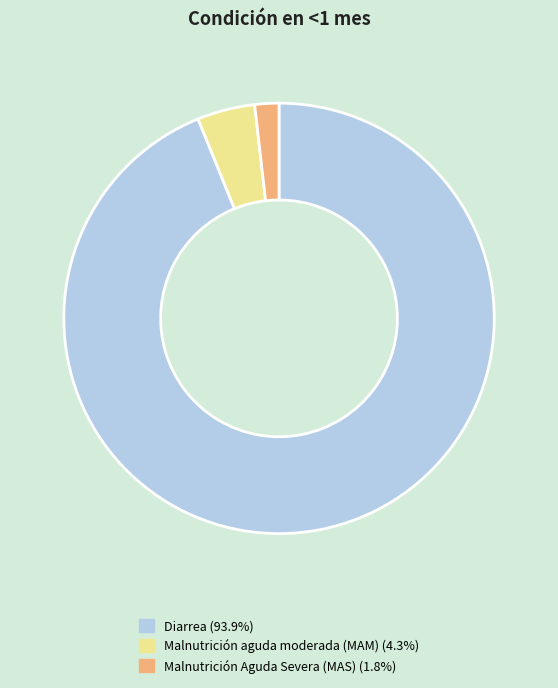

Is Diarrea the majority of the pie?

Yes